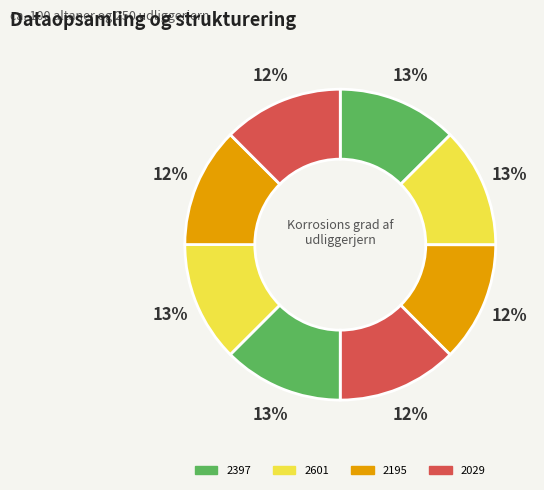

How many slices are in this pie chart?

8